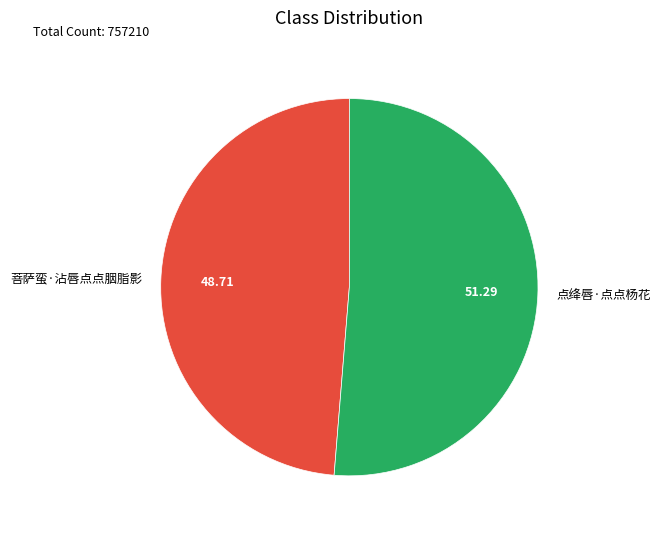

Between 点绛唇·点点杨花 and 菩萨蛮·沾唇点点胭脂影, which is larger?

点绛唇·点点杨花